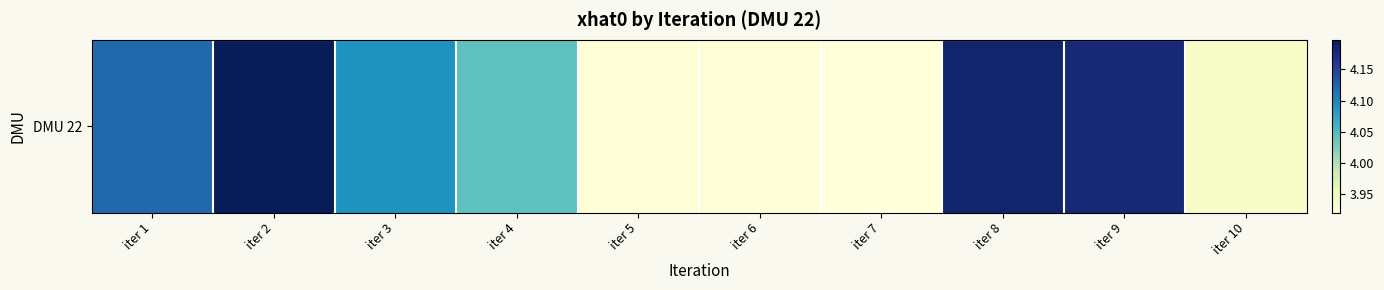

Where does the data first go above 4?

iter 1